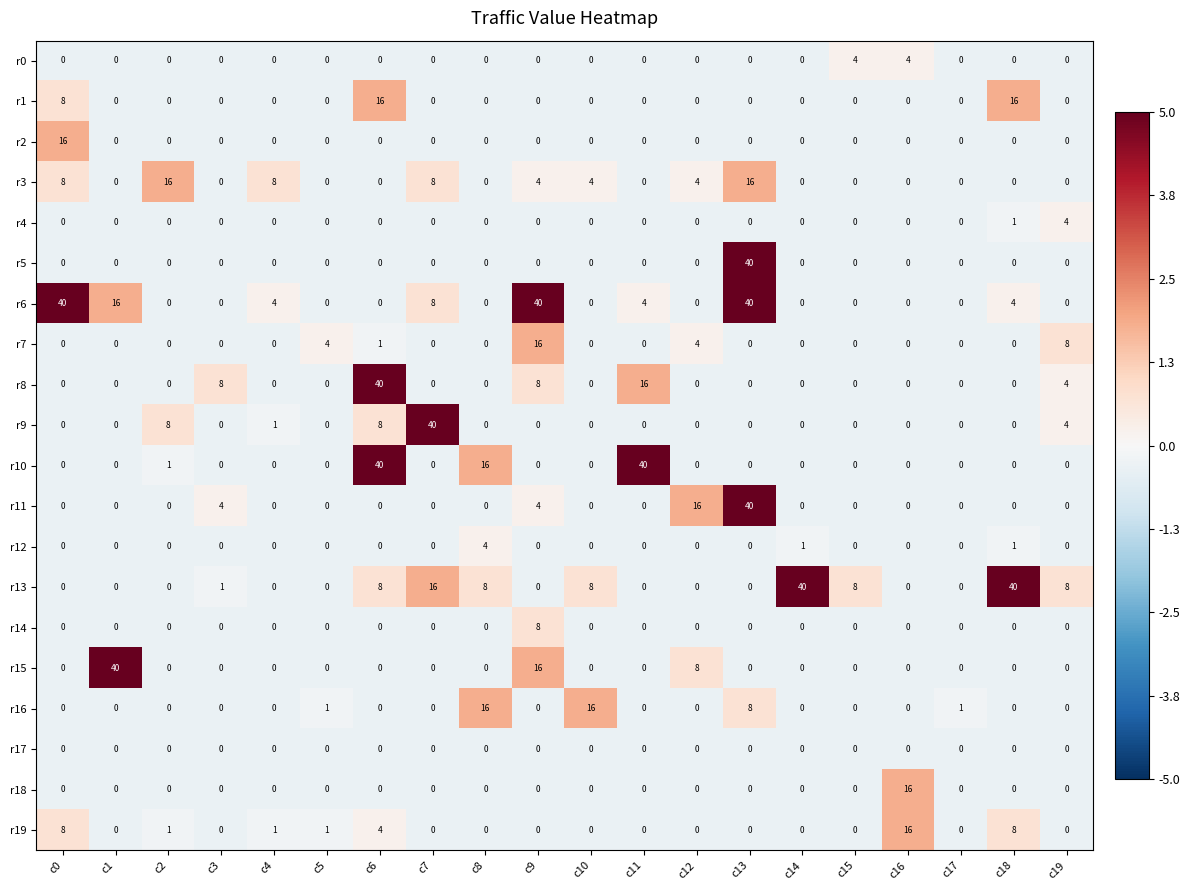

How many categories are shown in the chart?

20